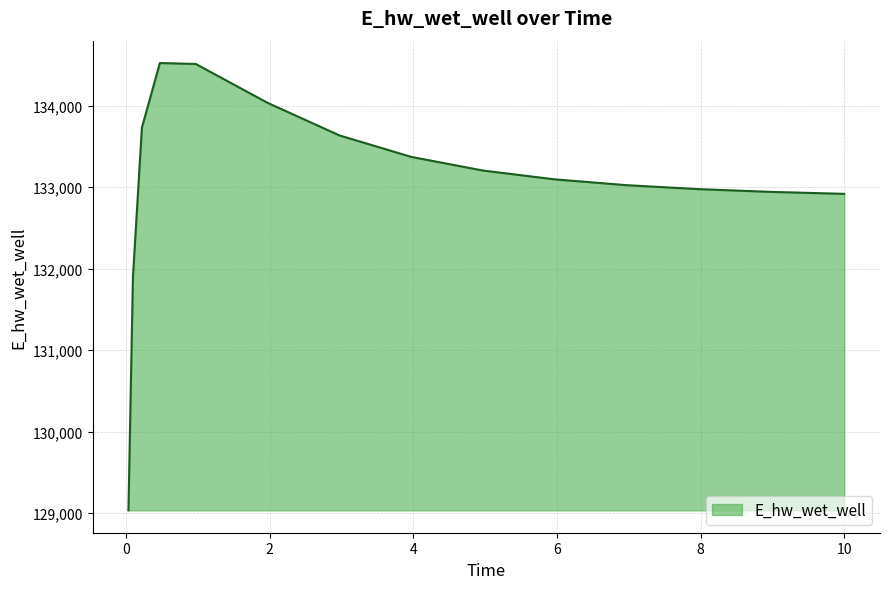

What is the greatest value displayed?

134524.7